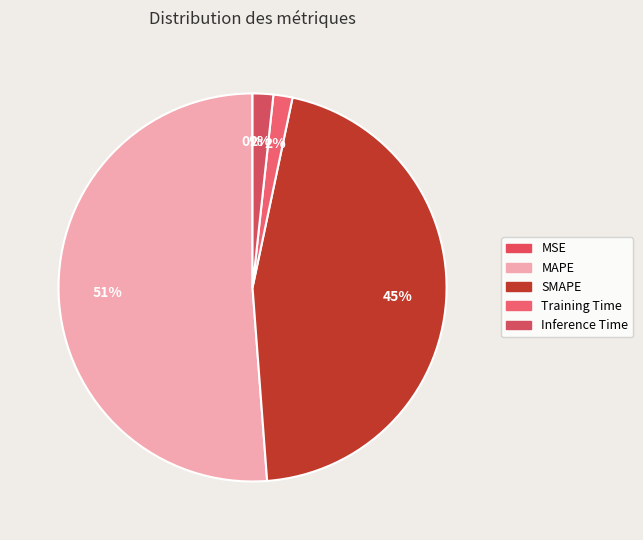

To the nearest percent, what is the average slice percentage?

20%